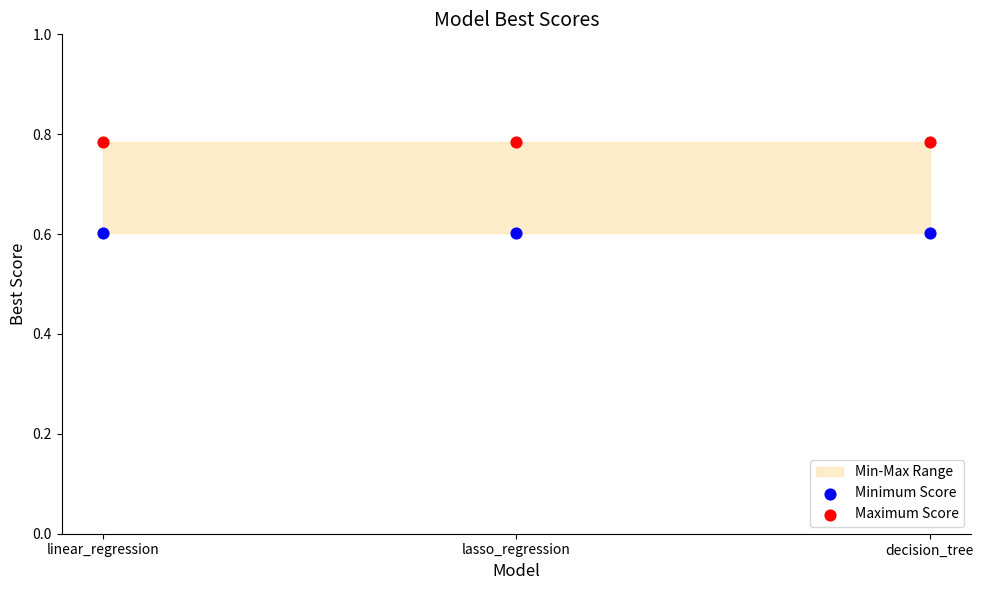

Which series reaches the maximum Y coordinate?

Maximum Score